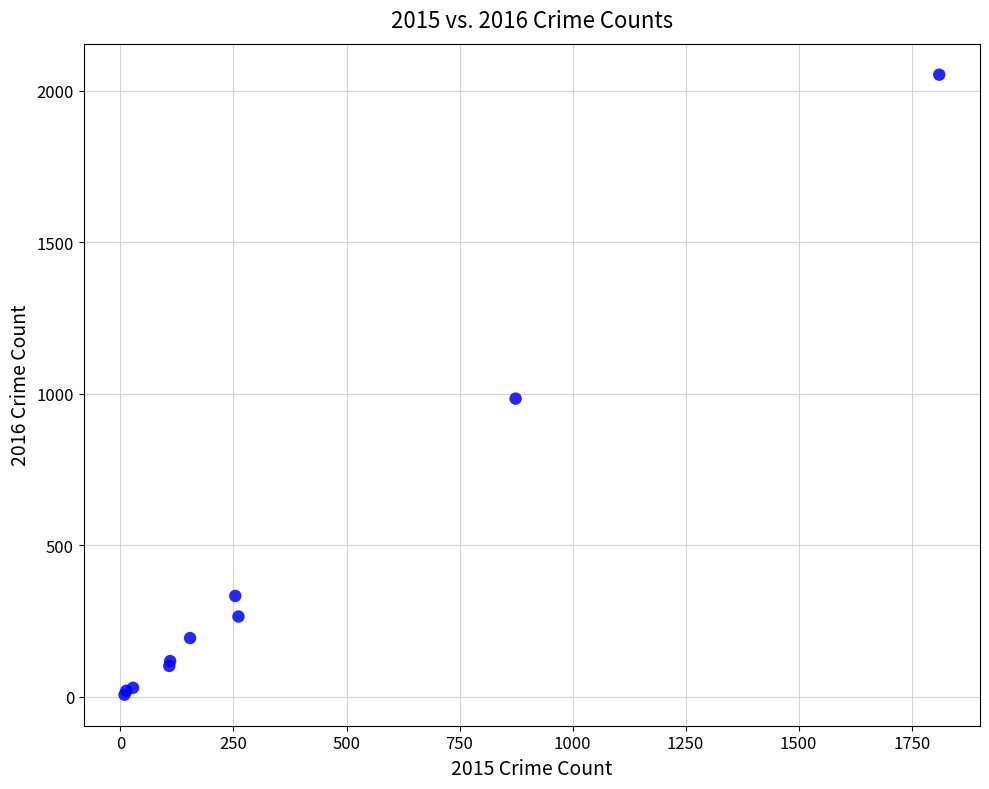

What Y value in the scatter plot is closest to 1030?

984